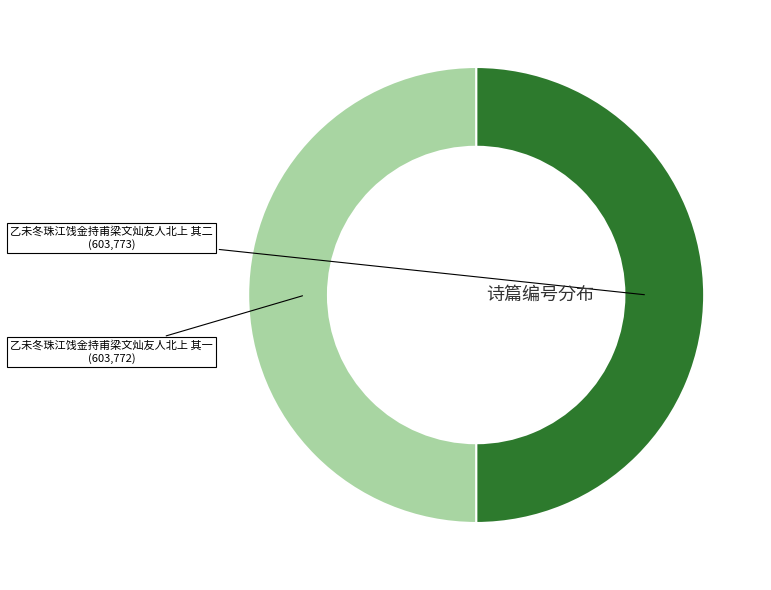

Count the number of slices in the pie.

2